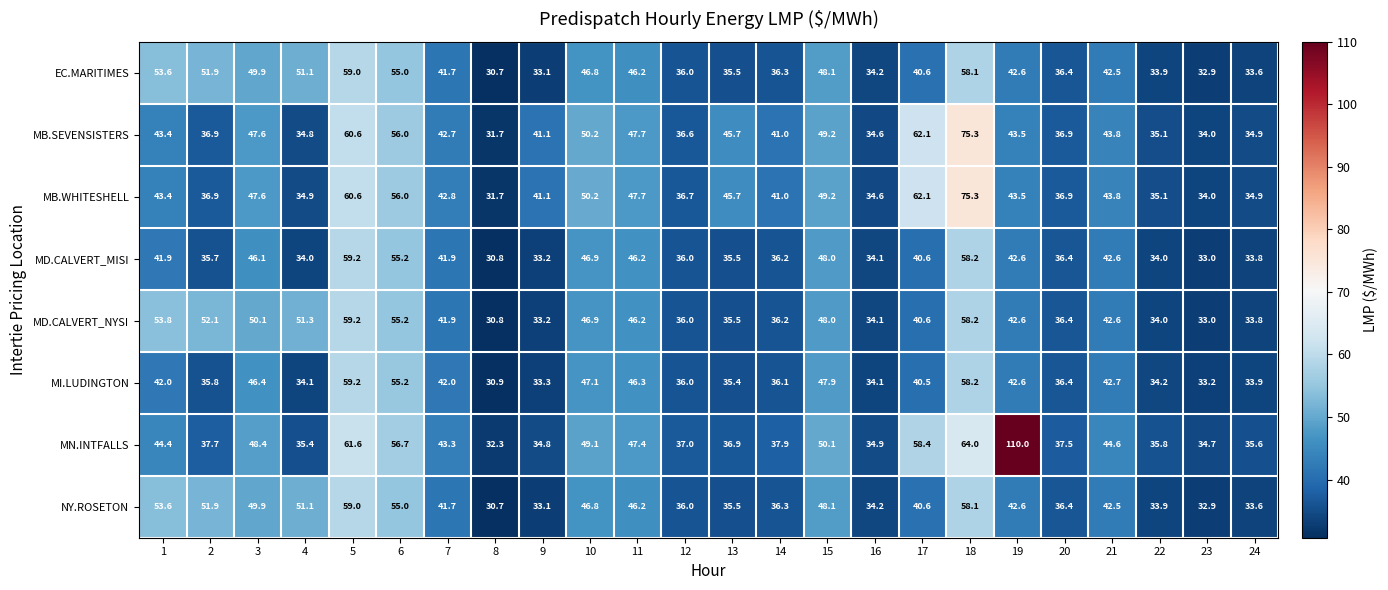

The EC.MARITIMES series shows 42.6 at 19. True or false?

True